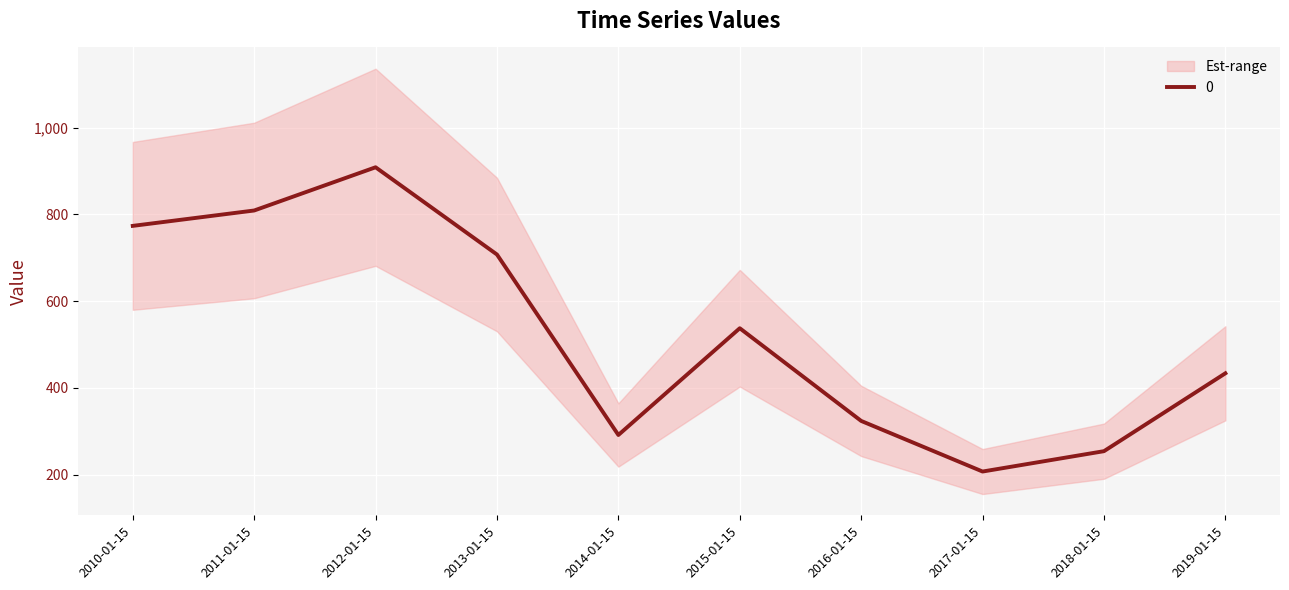

What is the label of the 10th point from the left?

2019-01-15